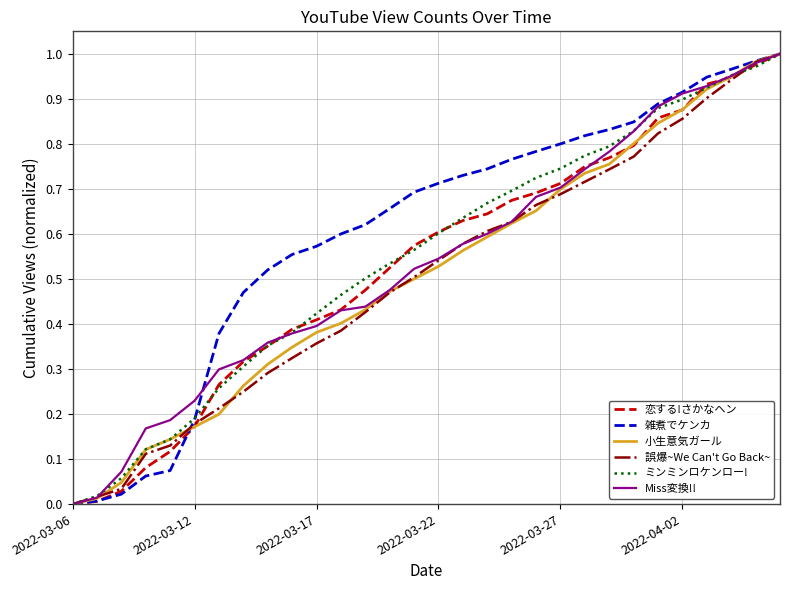

Which series has the largest total across all categories?

雑煮でケンカ